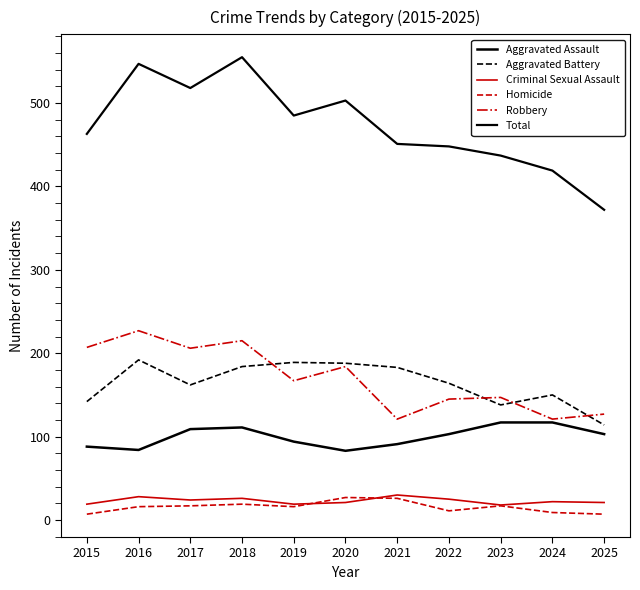

Is it true that Aggravated Assault equals 62 at 2018?

False